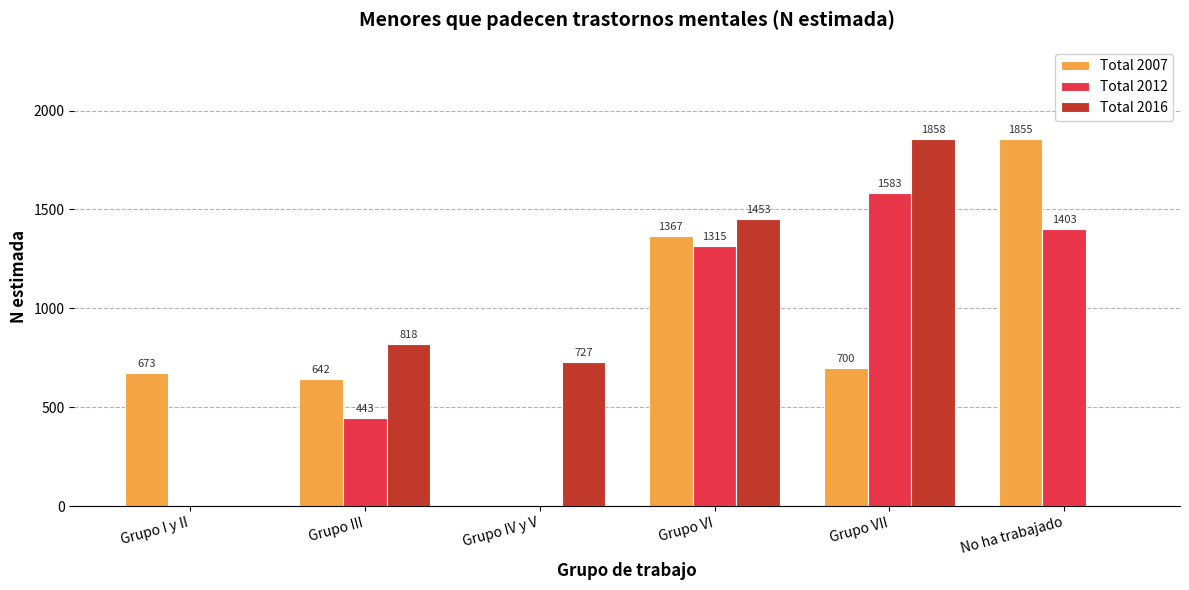

Is it true that Total 2016 equals 0 at Grupo I y II?

True